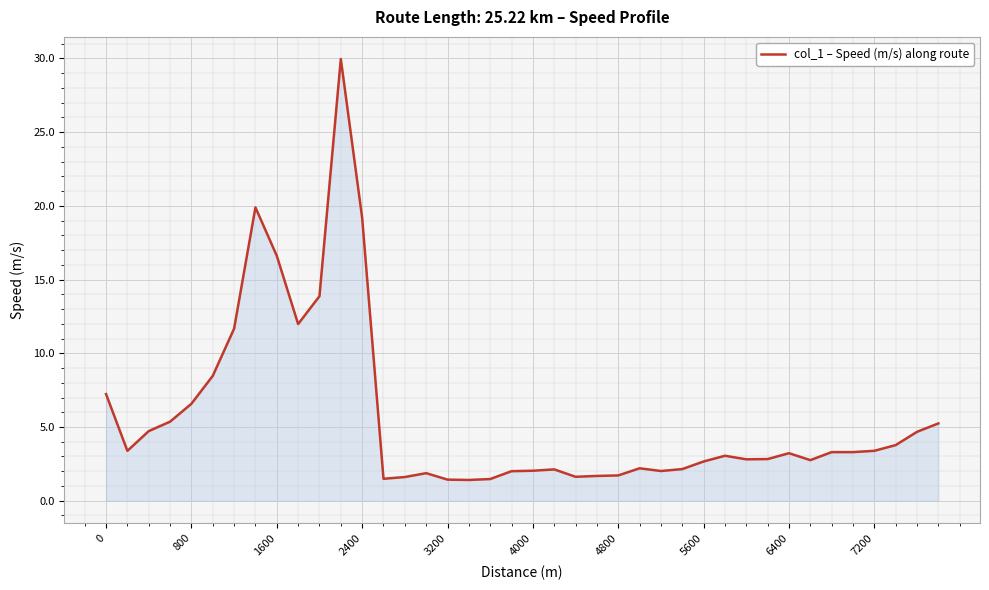

What is the minimum value shown in the chart?

1.4